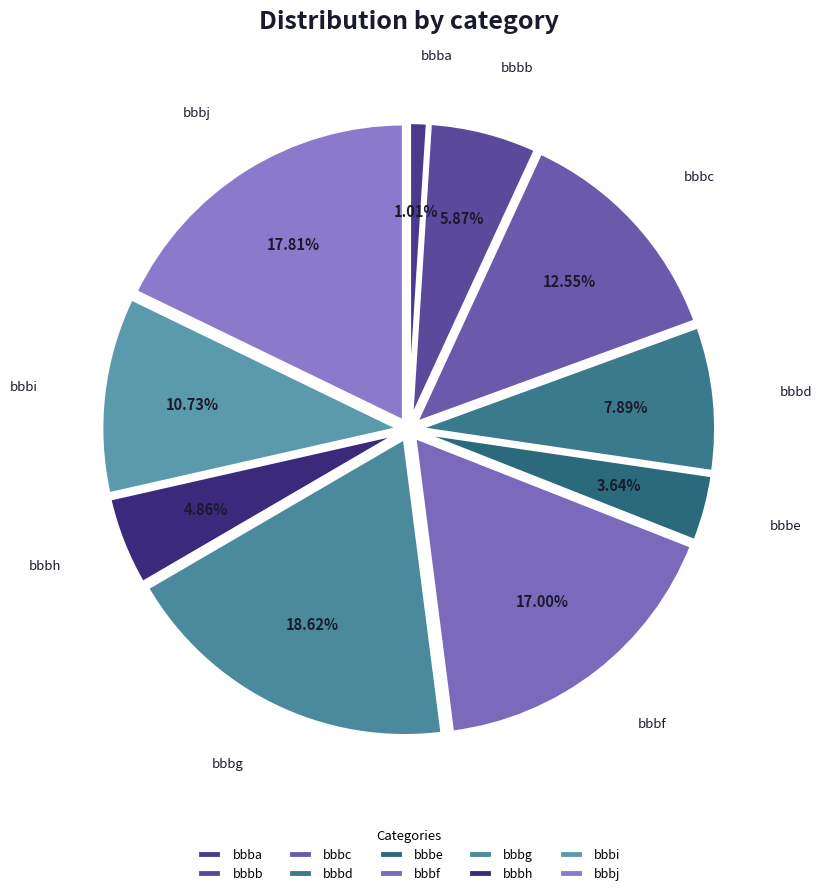

Does bbbc represent more than half of the total?

No